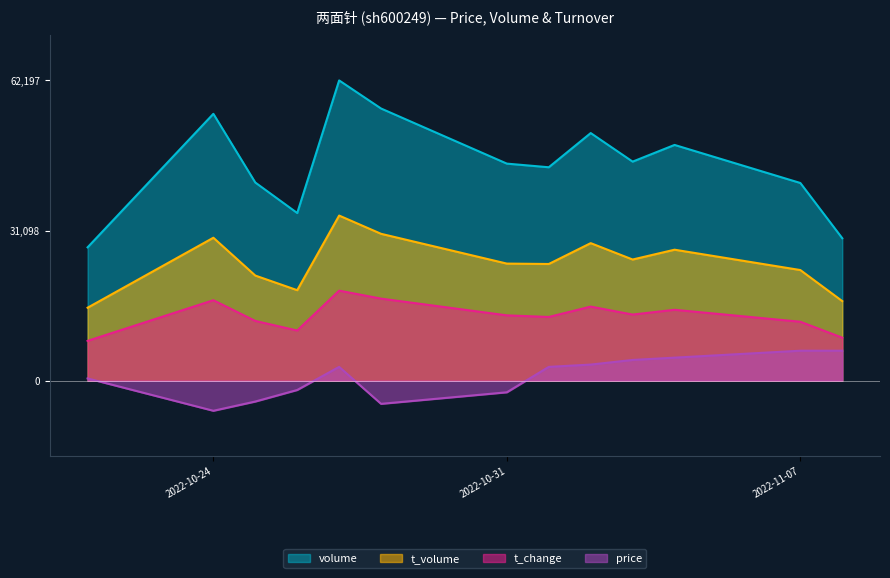

What are all the series names shown in the legend?

volume, t_volume, t_change, price